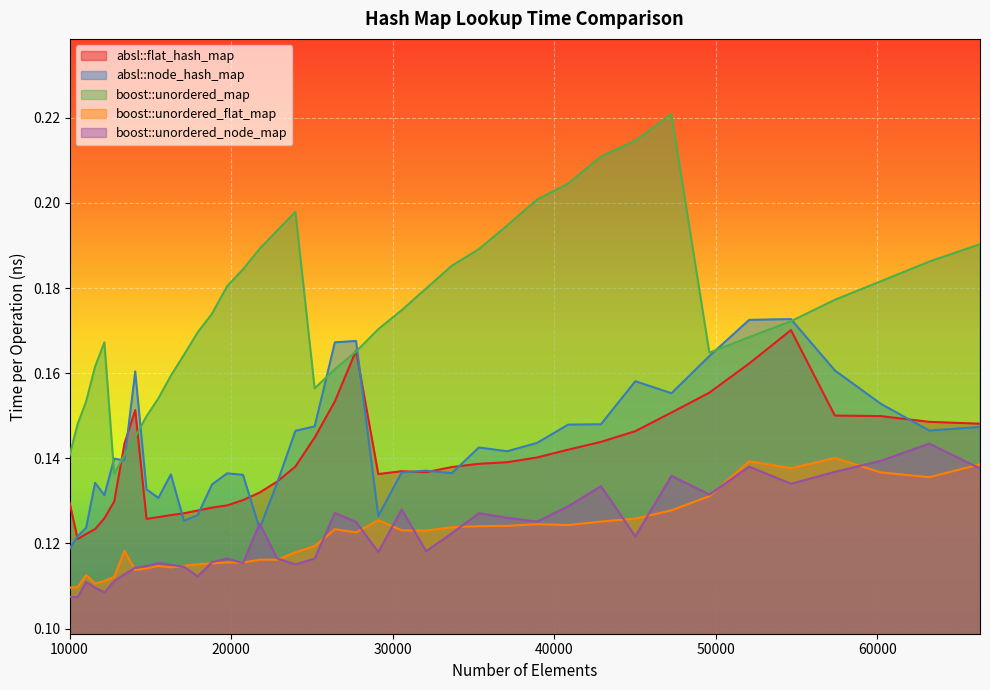

The value of absl::node_hash_map at 14763 is 0.0. True or false?

False